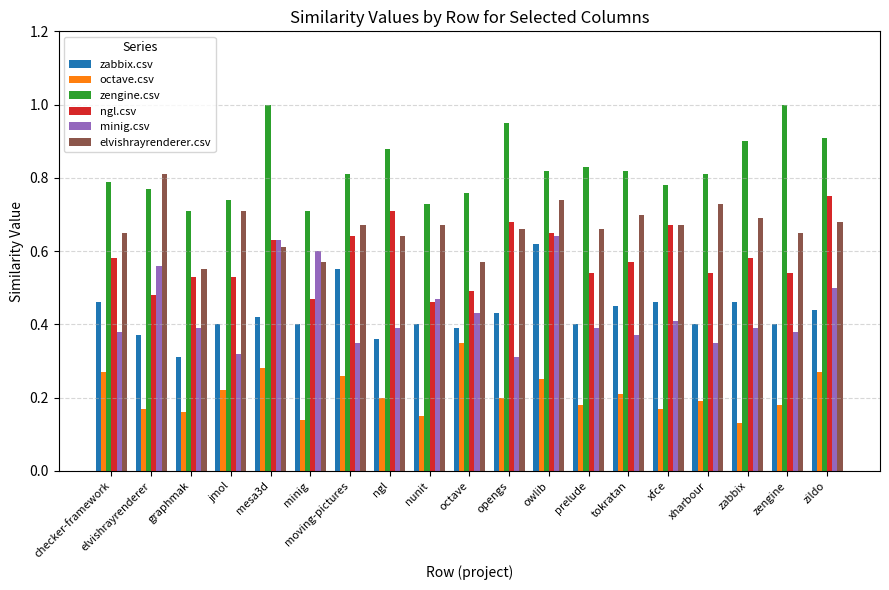

What is the sum of all zengine.csv values?

15.7